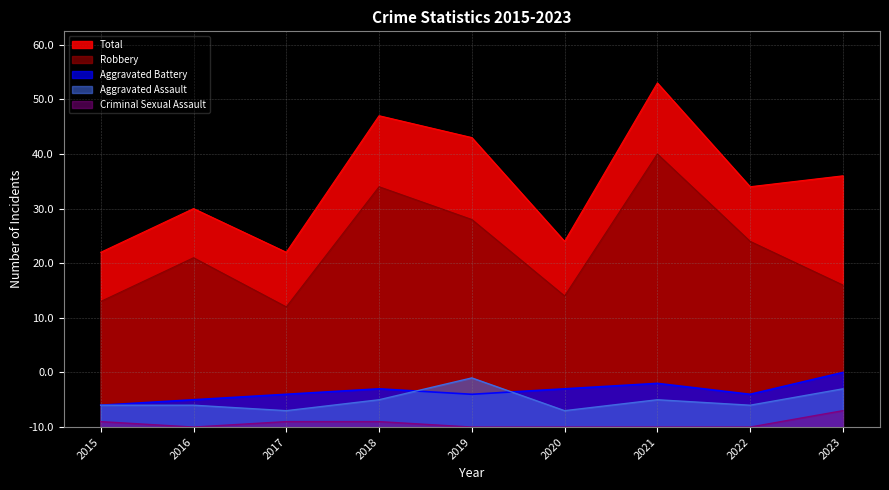

What is the sum of the Aggravated Battery values at 2019 and 2022?

12